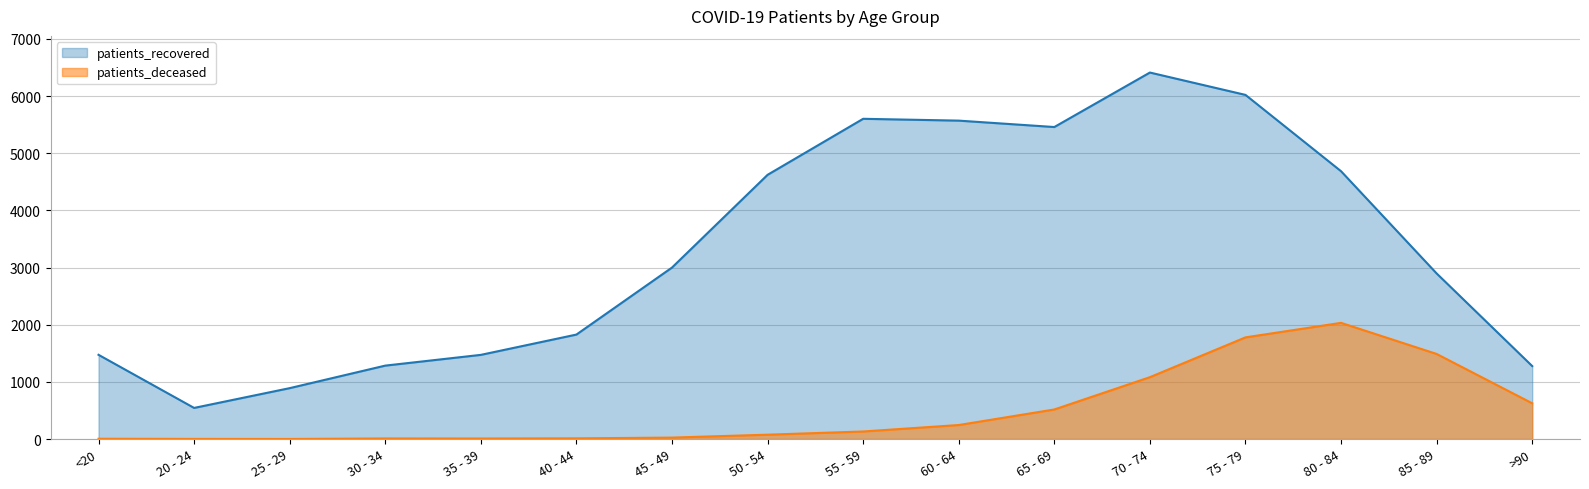

What is the spread (max minus min) of values at 20 - 24?

542